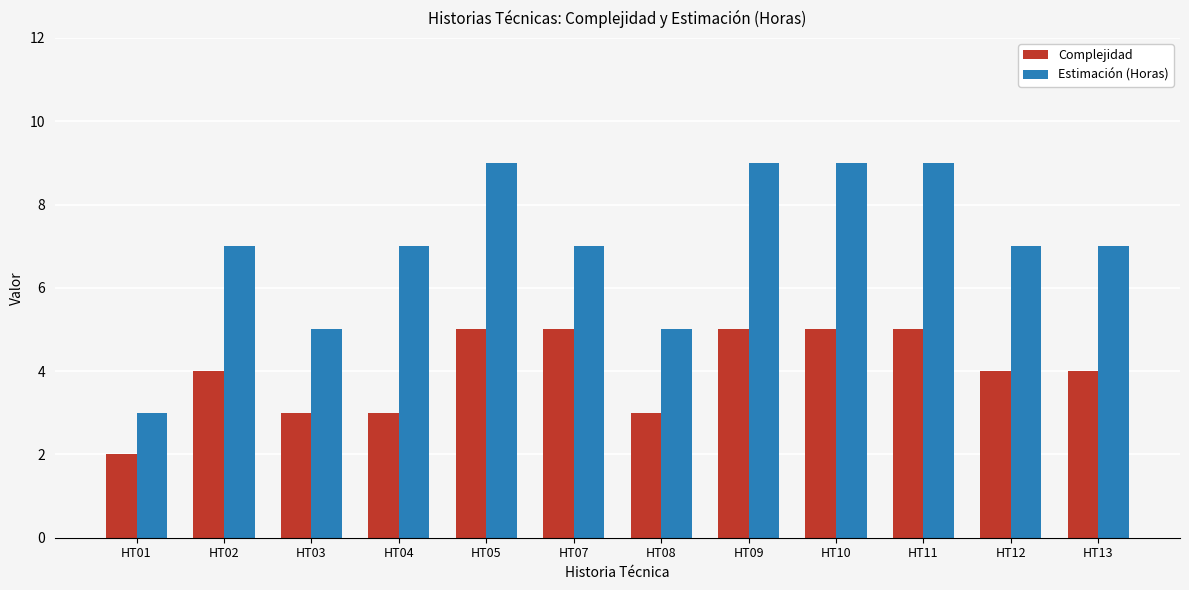

What is the sum of all Complejidad values?

48